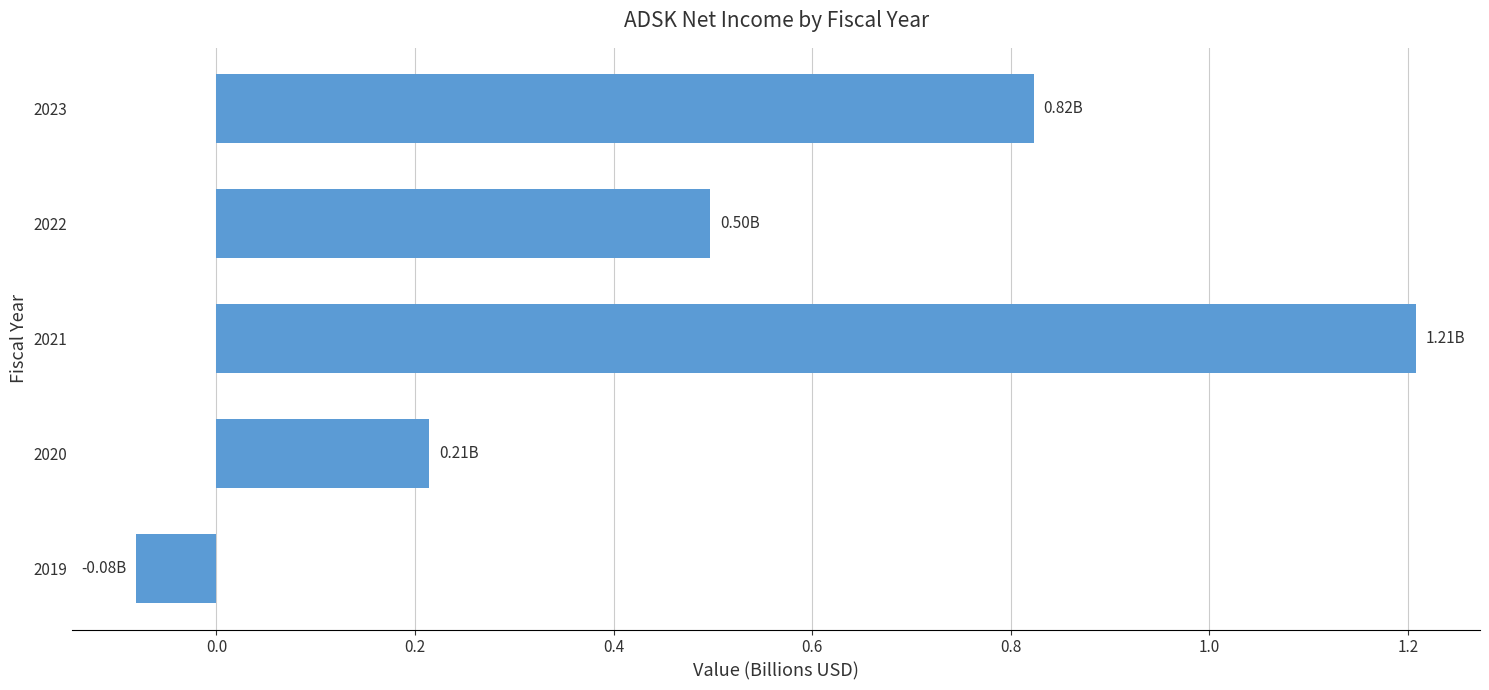

What is the sum of the values at 2020 and 2021?

1.4